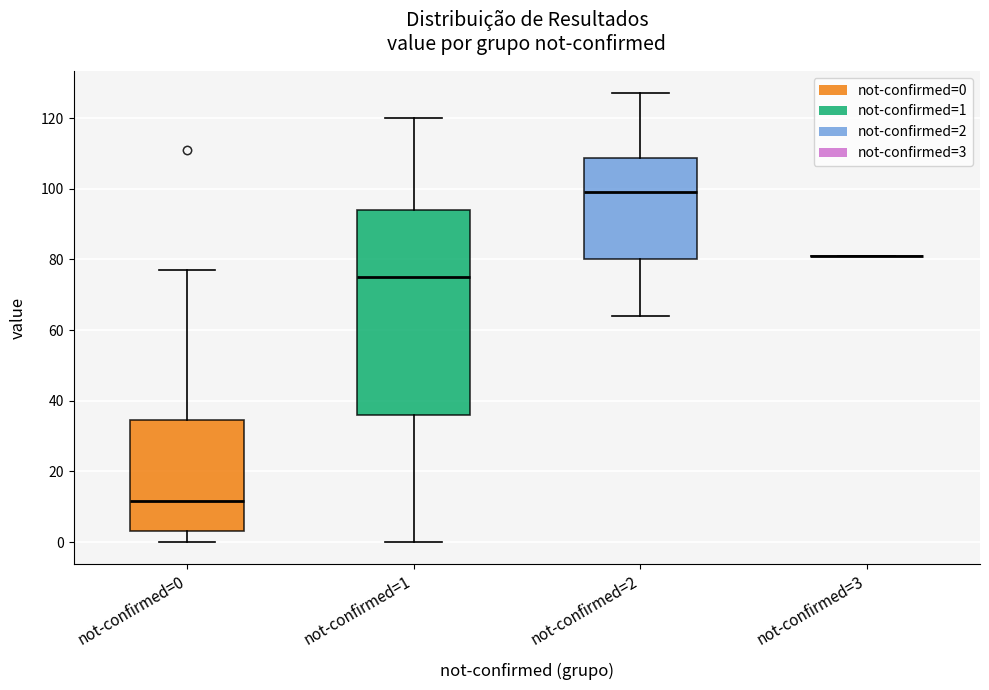

Where is the upper edge of the box for not-confirmed=1 on the y-axis? The values are not printed on the chart, so give them approximately, as read against the axis.

94